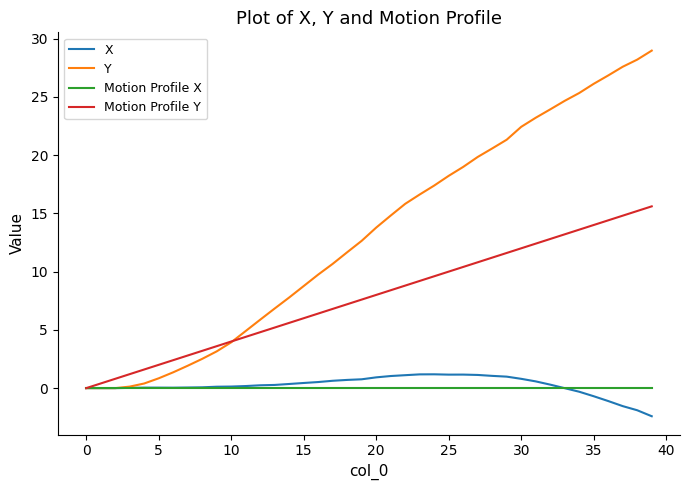

What is the smallest value displayed?

-2.4